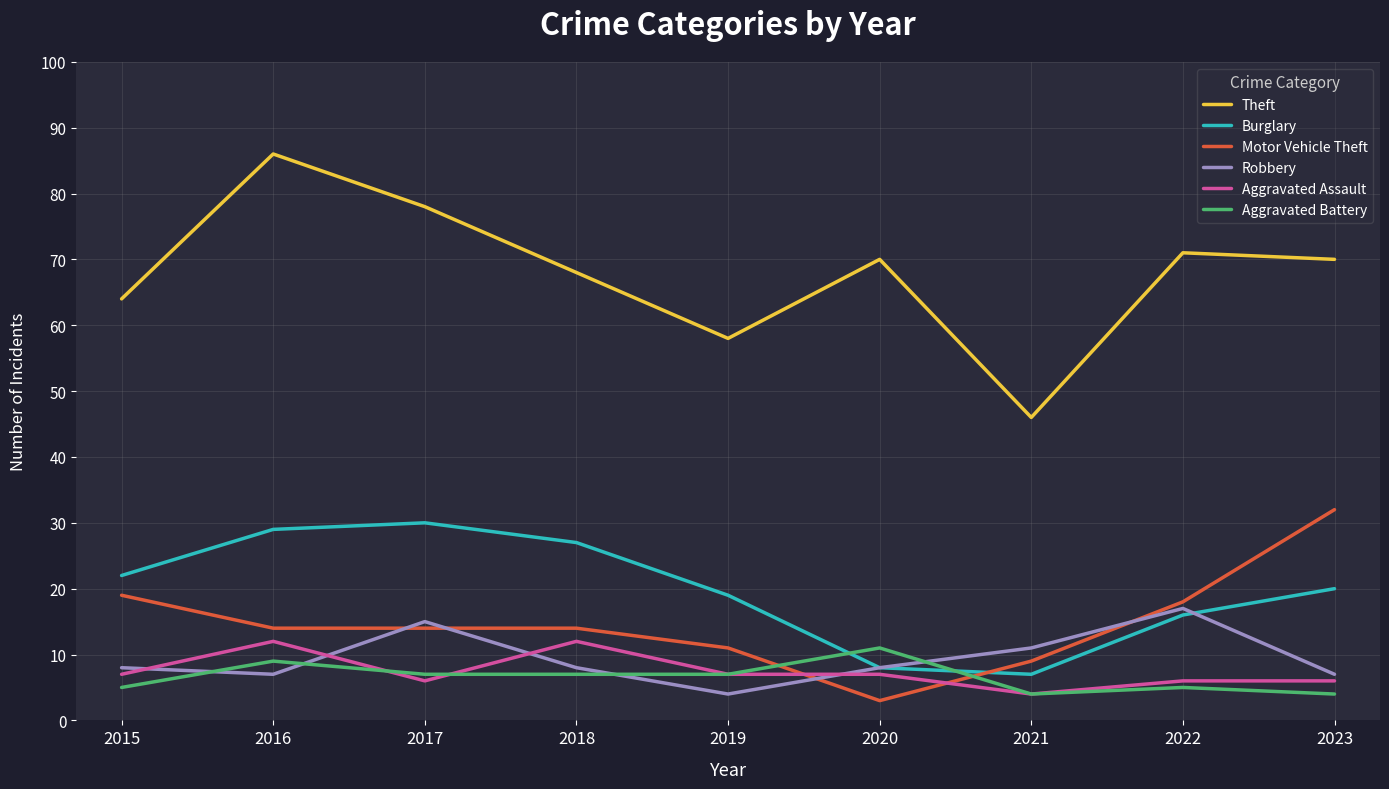

True or false: Motor Vehicle Theft and Theft intersect in this chart.

False